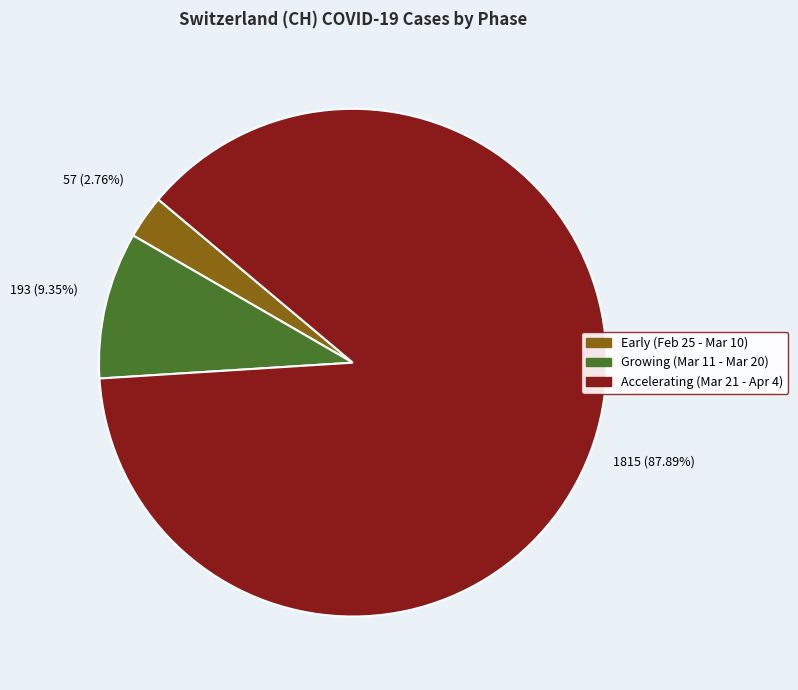

Is there a majority slice in this chart?

Yes